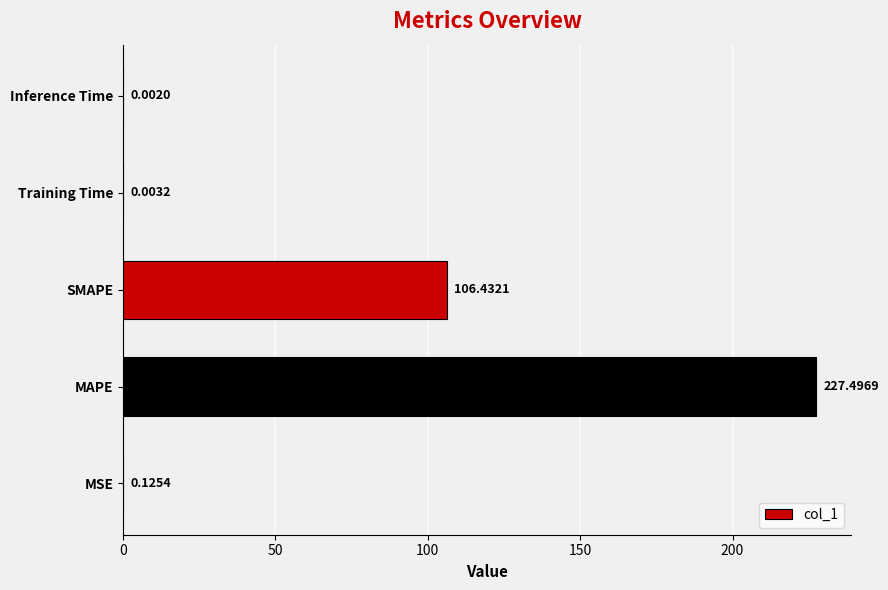

Which category has the highest value across all series?

MAPE